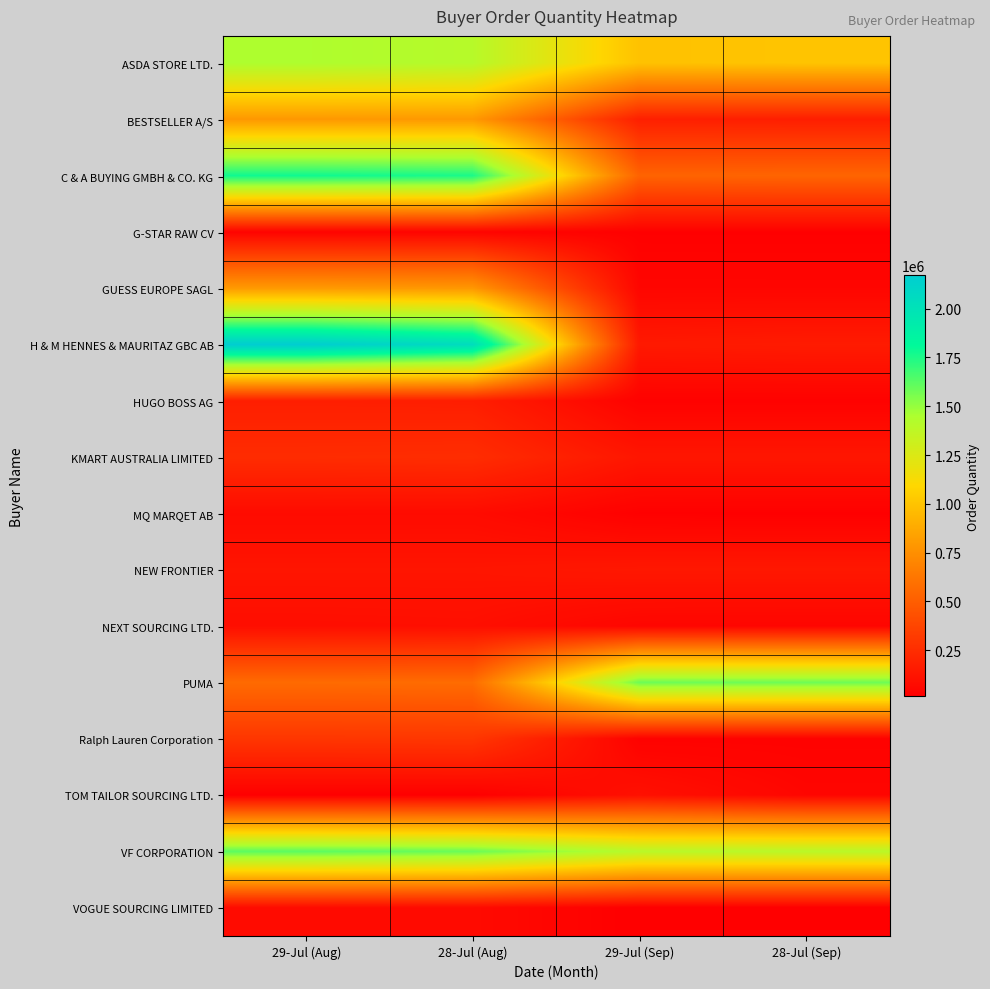

Reading left to right, extract all data points from this chart.

ASDA STORE LTD.: 29-Jul (Aug)=1442801	28-Jul (Aug)=1408037	29-Jul (Sep)=991645	28-Jul (Sep)=1001183
BESTSELLER A/S: 29-Jul (Aug)=791932	28-Jul (Aug)=796591	29-Jul (Sep)=178040	28-Jul (Sep)=171422
C & A BUYING GMBH & CO. KG: 29-Jul (Aug)=1778468	28-Jul (Aug)=1755899	29-Jul (Sep)=528033	28-Jul (Sep)=535425
G-STAR RAW CV: 29-Jul (Aug)=32842	28-Jul (Aug)=36558	29-Jul (Sep)=19630	28-Jul (Sep)=19630
GUESS EUROPE SAGL: 29-Jul (Aug)=801830	28-Jul (Aug)=789388	29-Jul (Sep)=46256	28-Jul (Sep)=45947
H & M HENNES & MAURITAZ GBC AB: 29-Jul (Aug)=2170689	28-Jul (Aug)=2044843	29-Jul (Sep)=147157	28-Jul (Sep)=156543
HUGO BOSS AG: 29-Jul (Aug)=174557	28-Jul (Aug)=171377	29-Jul (Sep)=25240	28-Jul (Sep)=25240
KMART AUSTRALIA LIMITED: 29-Jul (Aug)=244783	28-Jul (Aug)=249624	29-Jul (Sep)=130322	28-Jul (Sep)=130322
MQ MARQET AB: 29-Jul (Aug)=73806	28-Jul (Aug)=74418	29-Jul (Sep)=19102	28-Jul (Sep)=17810
NEW FRONTIER: 29-Jul (Aug)=123897	28-Jul (Aug)=123896	29-Jul (Sep)=137566	28-Jul (Sep)=137566
NEXT SOURCING LTD.: 29-Jul (Aug)=88879	28-Jul (Aug)=92757	29-Jul (Sep)=46011	28-Jul (Sep)=43722
PUMA: 29-Jul (Aug)=565621	28-Jul (Aug)=571614	29-Jul (Sep)=1583676	28-Jul (Sep)=1582815
Ralph Lauren Corporation: 29-Jul (Aug)=296364	28-Jul (Aug)=299055	29-Jul (Sep)=25497	28-Jul (Sep)=25491
TOM TAILOR SOURCING LTD.: 29-Jul (Aug)=14771	28-Jul (Aug)=14771	29-Jul (Sep)=100171	28-Jul (Sep)=46339
VF CORPORATION: 29-Jul (Aug)=1619726	28-Jul (Aug)=1589947	29-Jul (Sep)=1398714	28-Jul (Sep)=1394607
VOGUE SOURCING LIMITED: 29-Jul (Aug)=71624	28-Jul (Aug)=70282	29-Jul (Sep)=12493	28-Jul (Sep)=13995